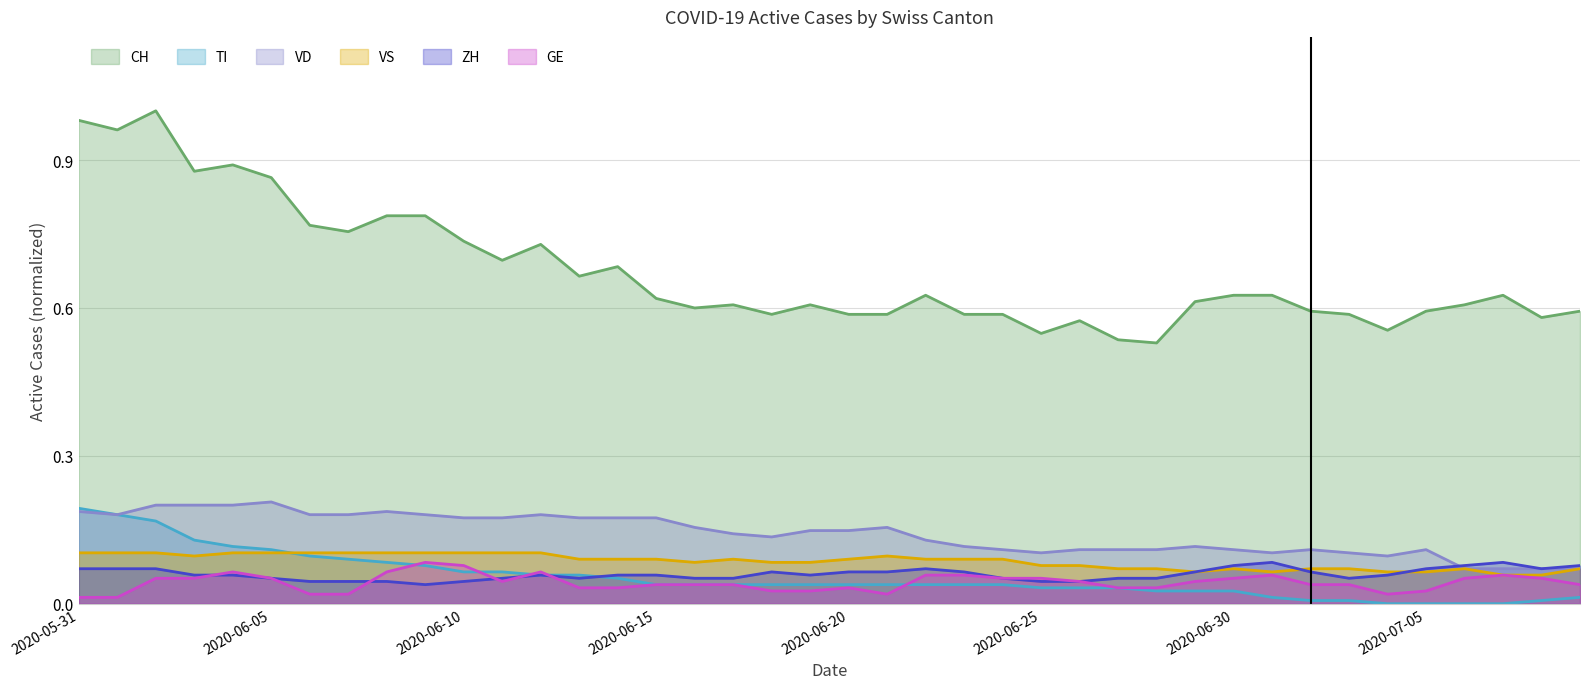

At how many categories does at least one series exceed 0?

40